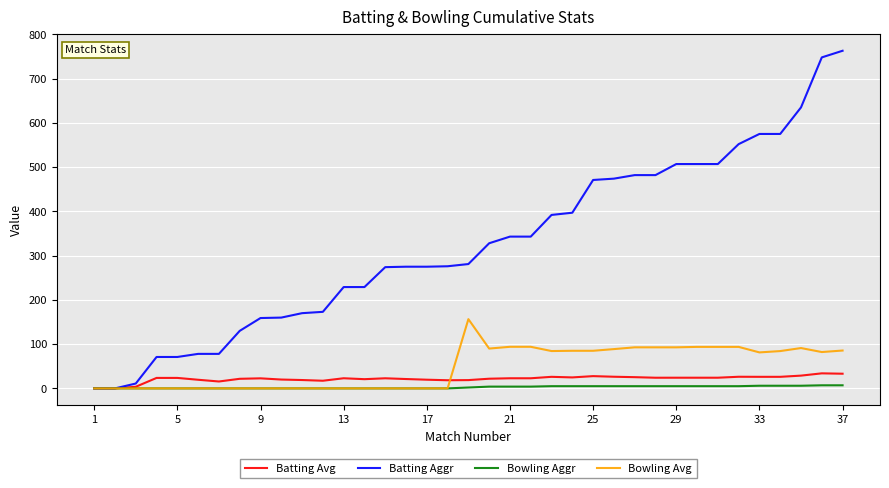

Which series has the widest spread of values?

Batting Aggr